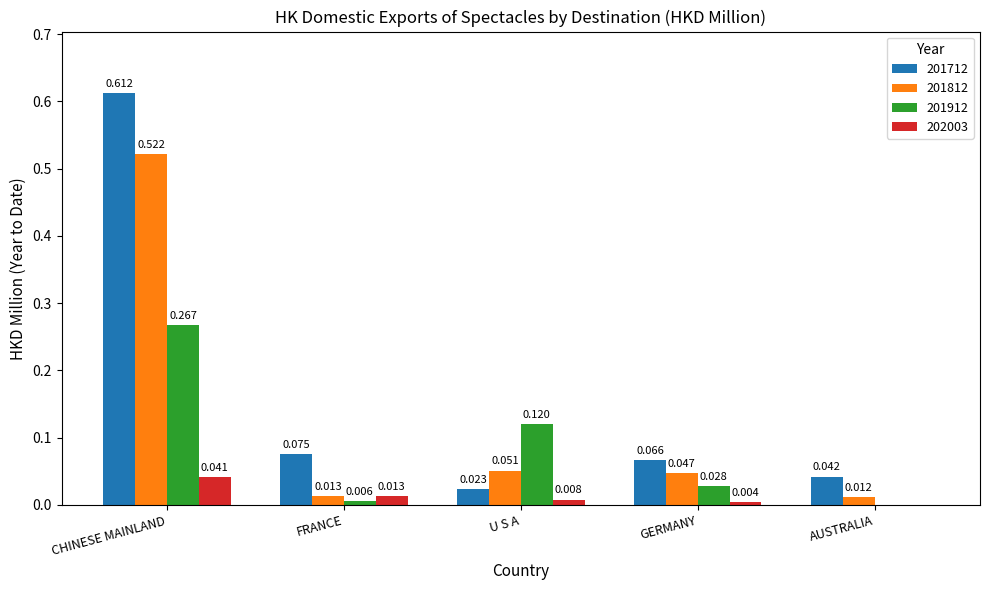

Is the value of 201812 at AUSTRALIA greater than the value of 202003 at GERMANY?

Yes